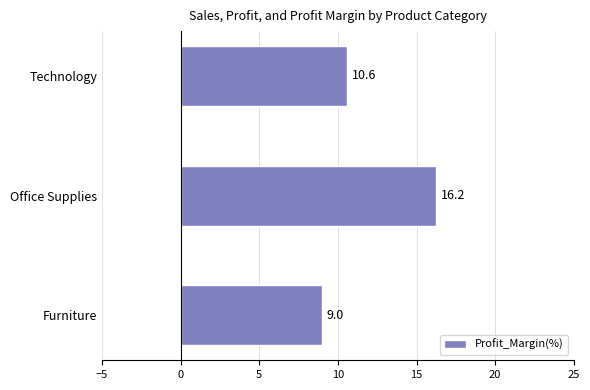

Where is the data nearest to the value 12?

Technology